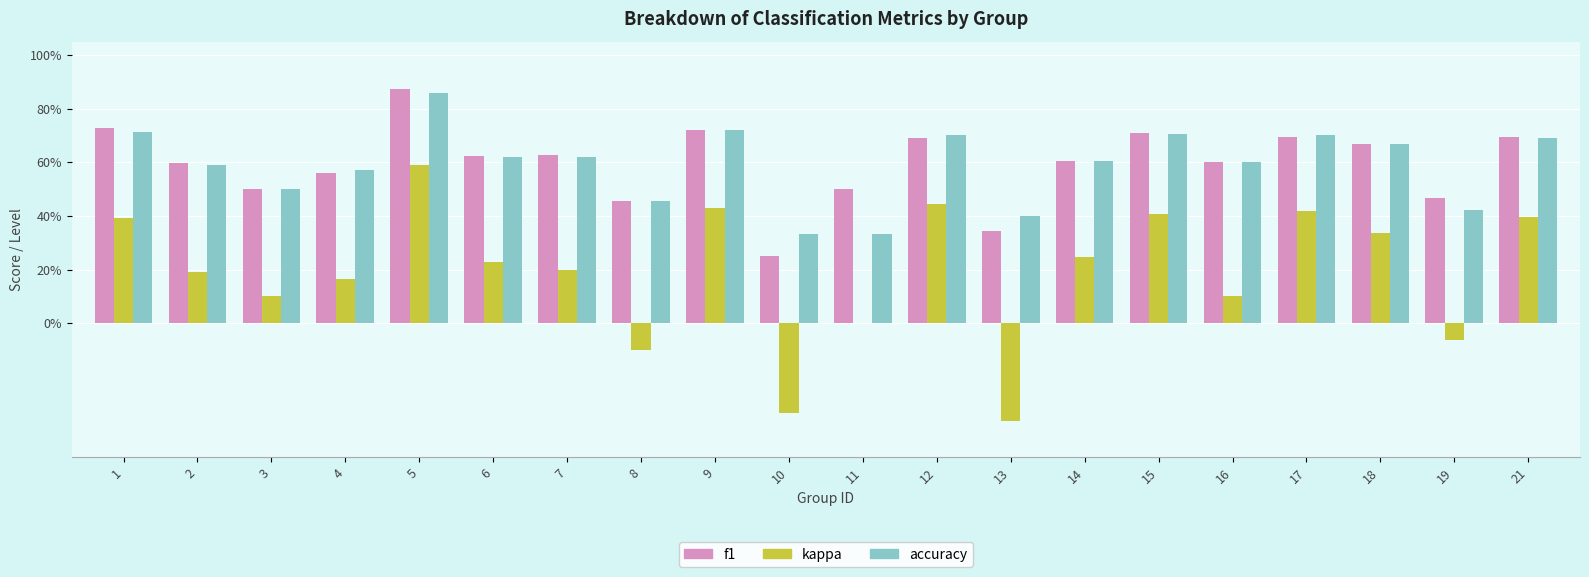

Reading left to right, what are all the values shown in this chart?

f1: 1=0.7	2=0.6	3=0.5	4=0.6	5=0.9	6=0.6	7=0.6	8=0.5	9=0.7	10=0.2	11=0.5	12=0.7	13=0.3	14=0.6	15=0.7	16=0.6	17=0.7	18=0.7	19=0.5	21=0.7
kappa: 1=0.4	2=0.2	3=0.1	4=0.2	5=0.6	6=0.2	7=0.2	8=-0.1	9=0.4	10=-0.3	11=0.0	12=0.4	13=-0.4	14=0.2	15=0.4	16=0.1	17=0.4	18=0.3	19=-0.1	21=0.4
accuracy: 1=0.7	2=0.6	3=0.5	4=0.6	5=0.9	6=0.6	7=0.6	8=0.5	9=0.7	10=0.3	11=0.3	12=0.7	13=0.4	14=0.6	15=0.7	16=0.6	17=0.7	18=0.7	19=0.4	21=0.7